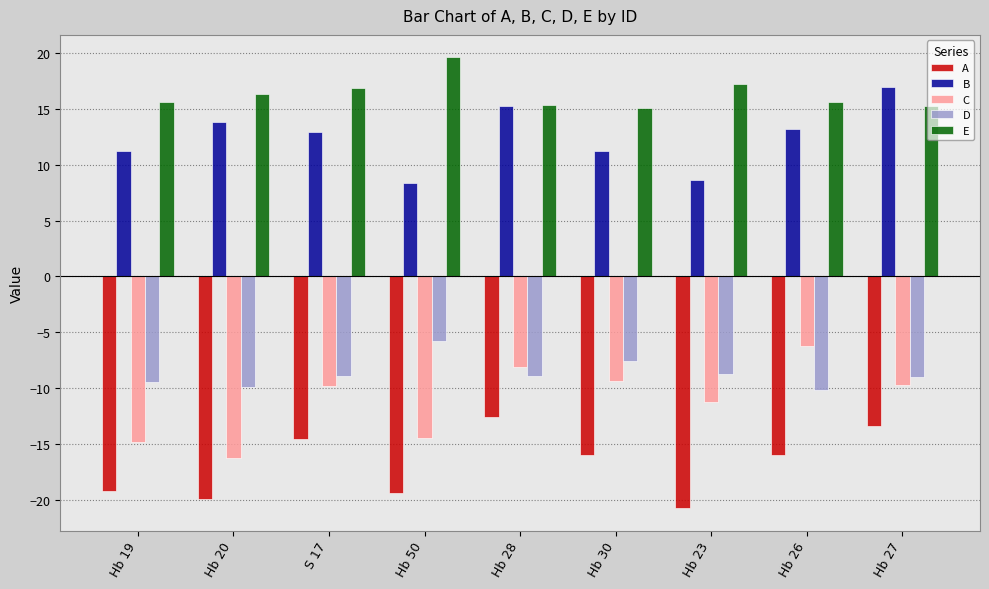

The D series shows -7.5 at Hb 30. True or false?

True